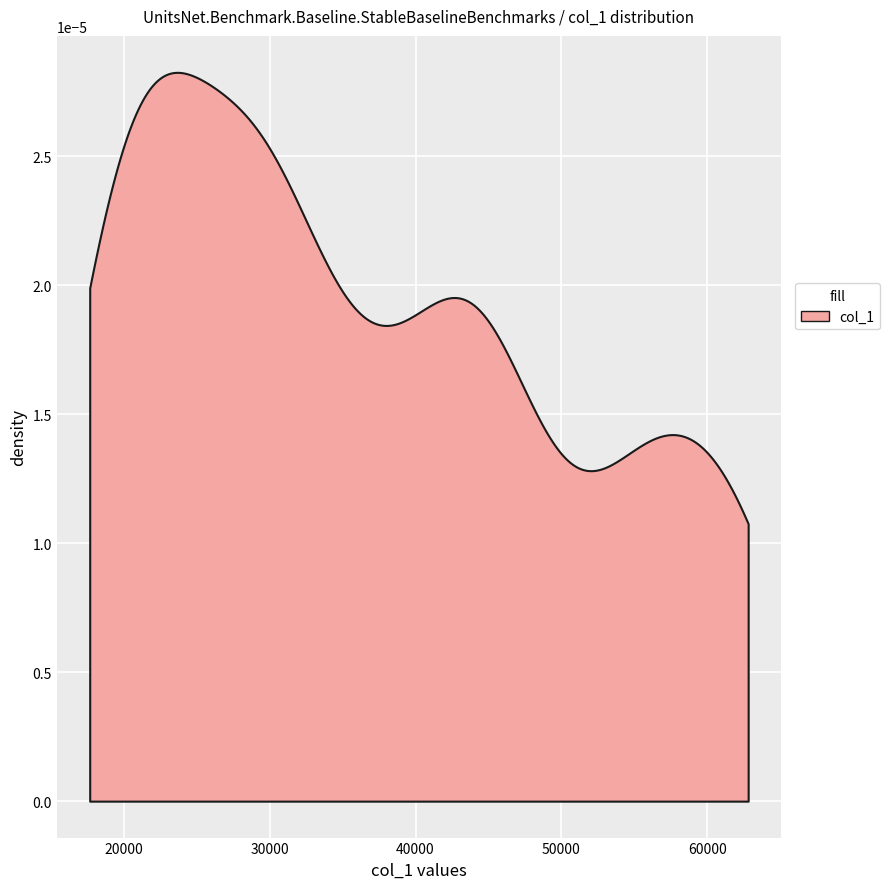

How many data points are less than 36120?

10